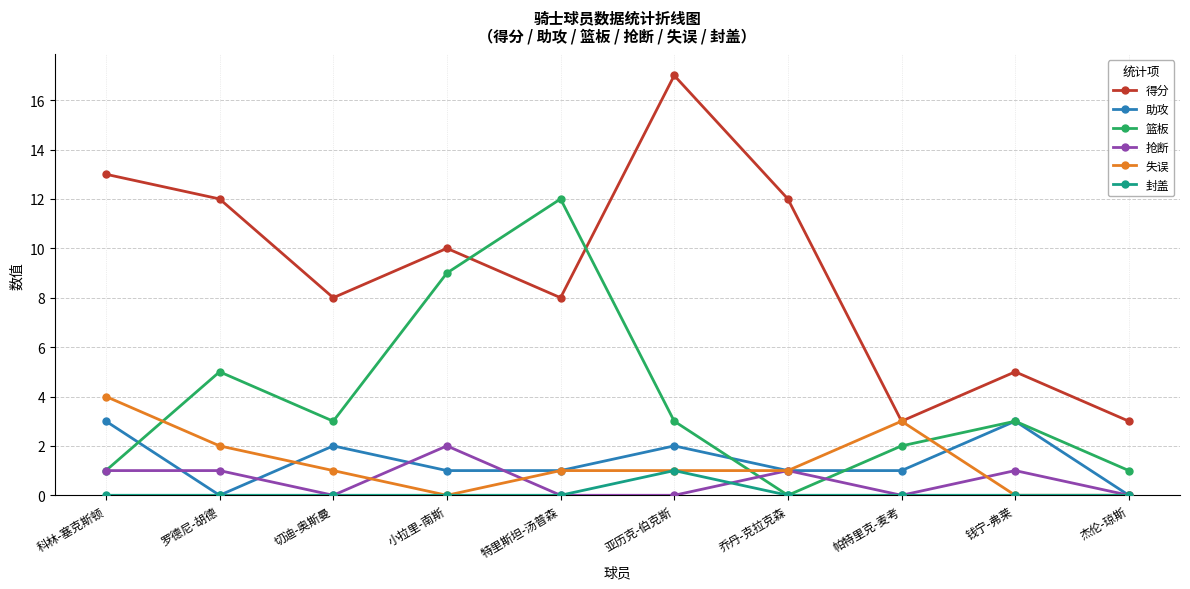

True or false: 得分 and 助攻 cross at least once.

False